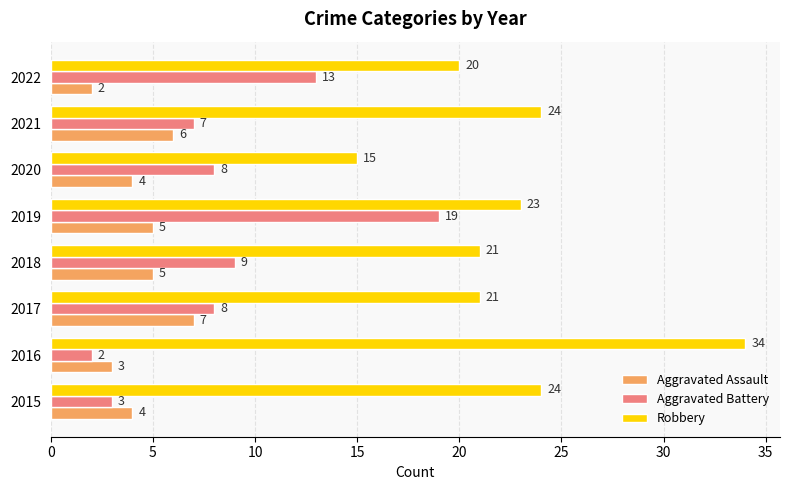

Between 2016 and 2021, which series saw the biggest shift?

Robbery